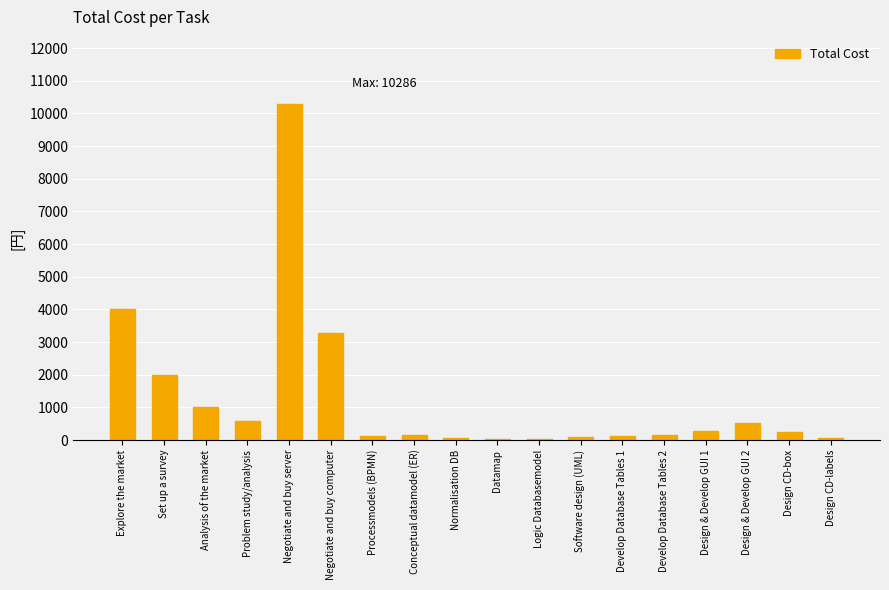

At which label is the value closest to 5152?

Explore the market